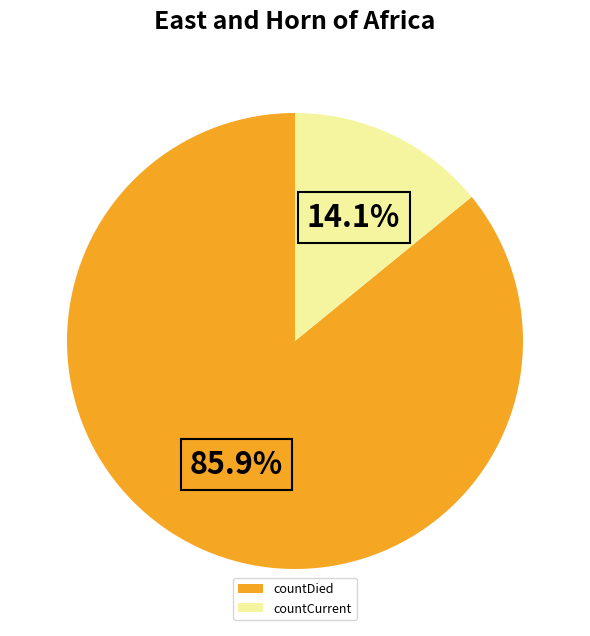

What is the majority slice?

countDied